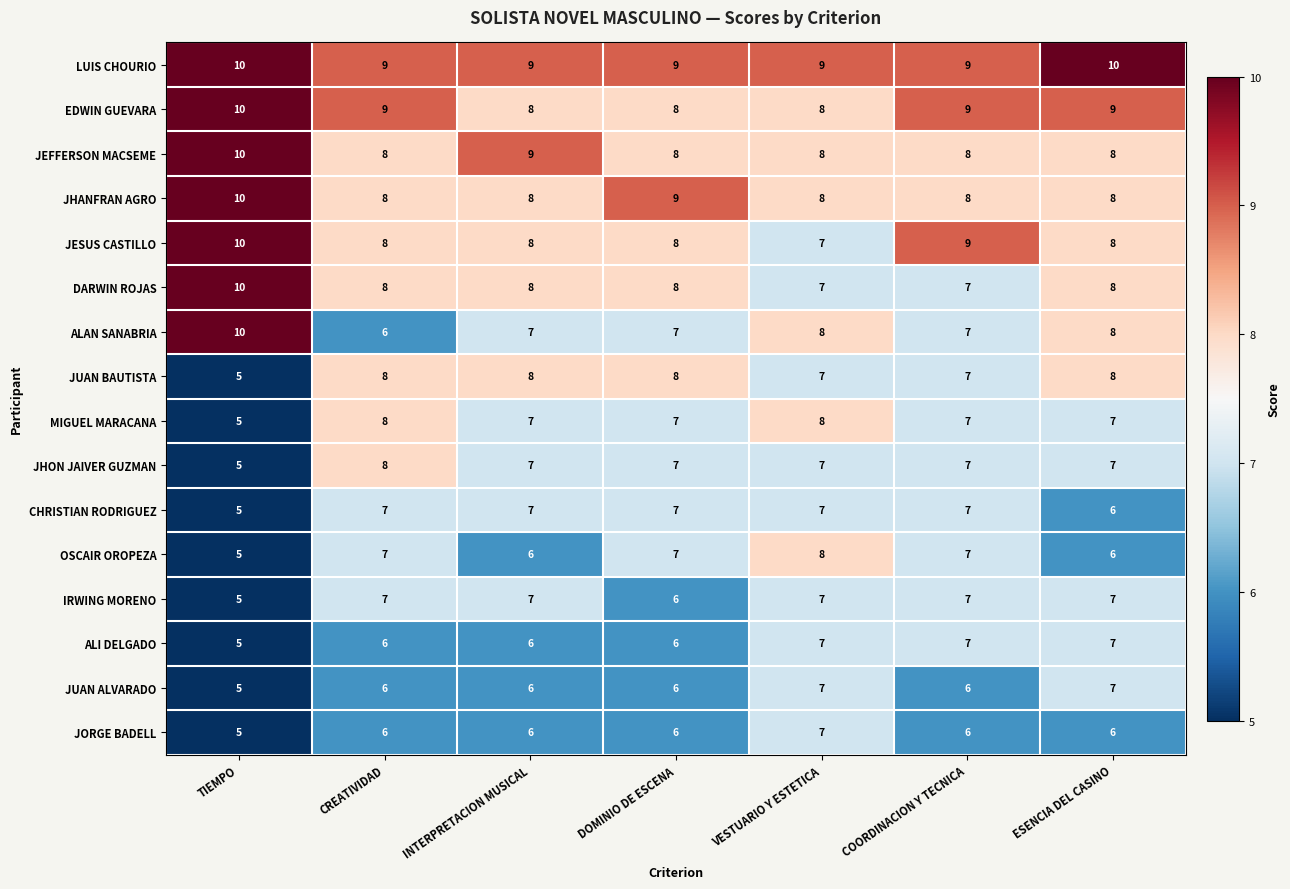

What is the average value of the JEFFERSON MACSEME series?

8